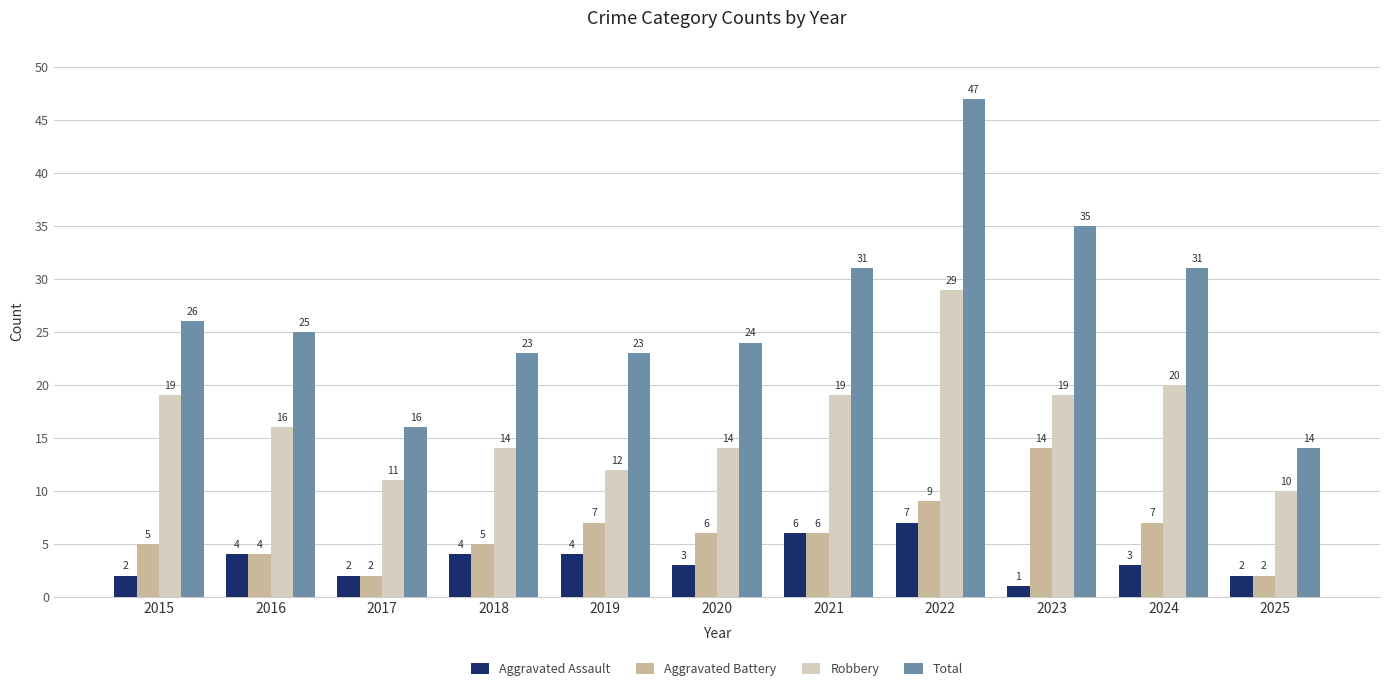

What is the difference between the maximum and second lowest values in the Total series?

31